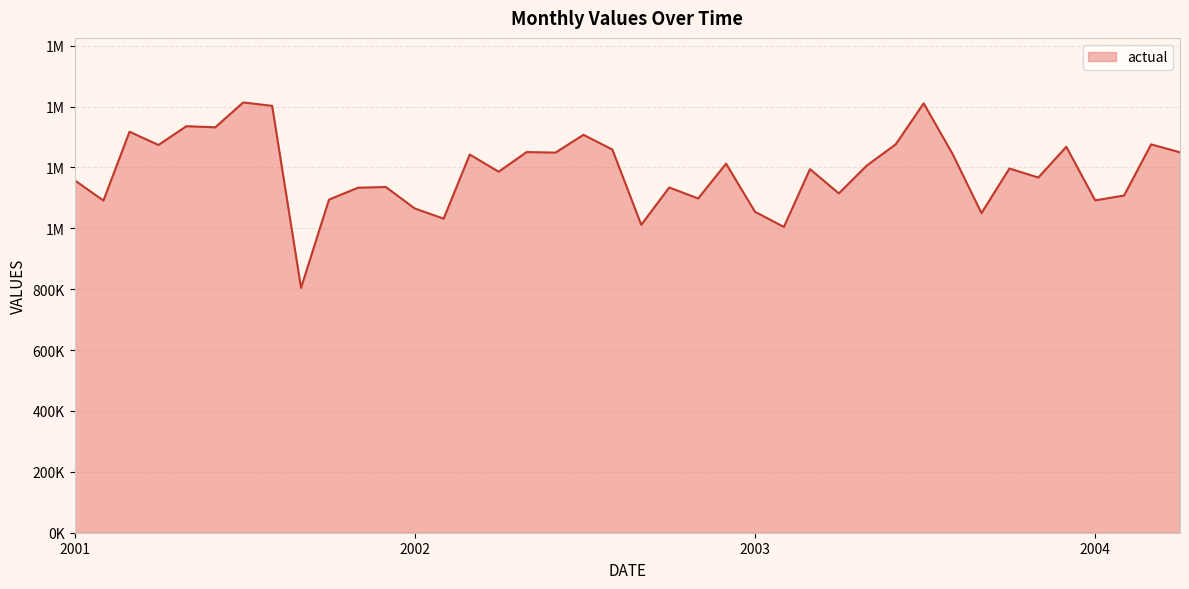

Reading left to right, transcribe all the data shown in this chart.

1158092	1091003	1317215	1273746	1335349	1331688	1413441	1402240	804314	1094164	1133274	1135604	1065195	1031653	1242417	1185794	1250383	1248629	1307109	1258675	1011321	1134115	1097920	1212390	1054325	1004508	1194334	1114618	1206285	1275799	1410444	1244241	1049969	1196460	1166771	1267799	1091764	1107746	1275688	1249595